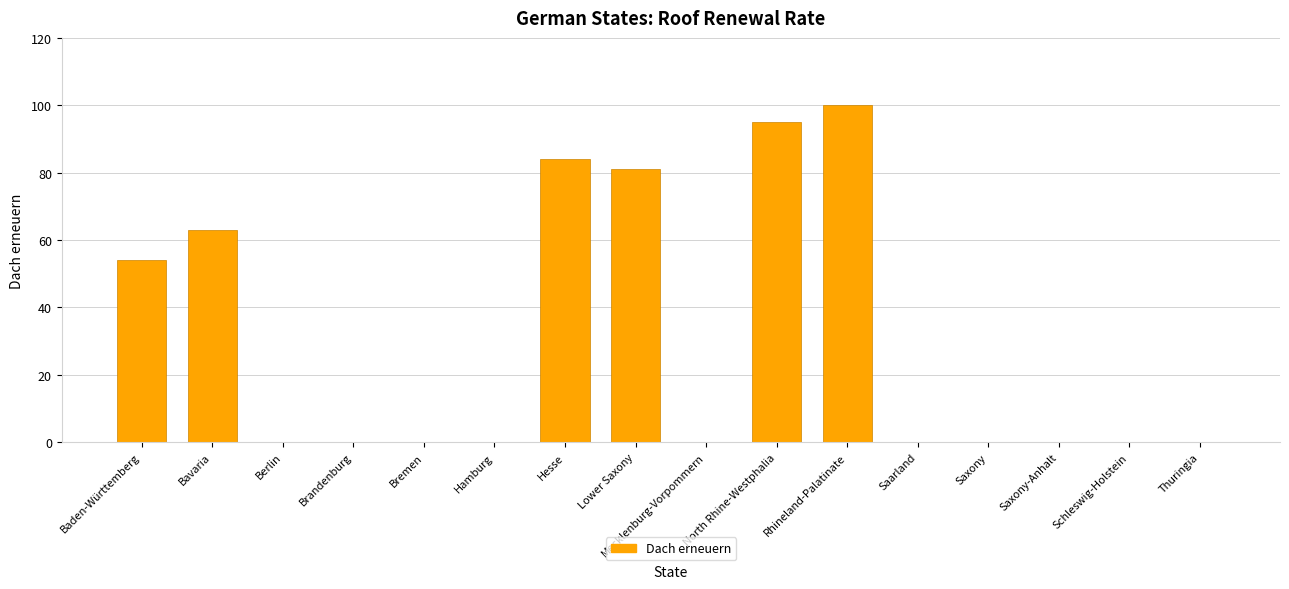

Where is the data nearest to the value 50?

Baden-Württemberg